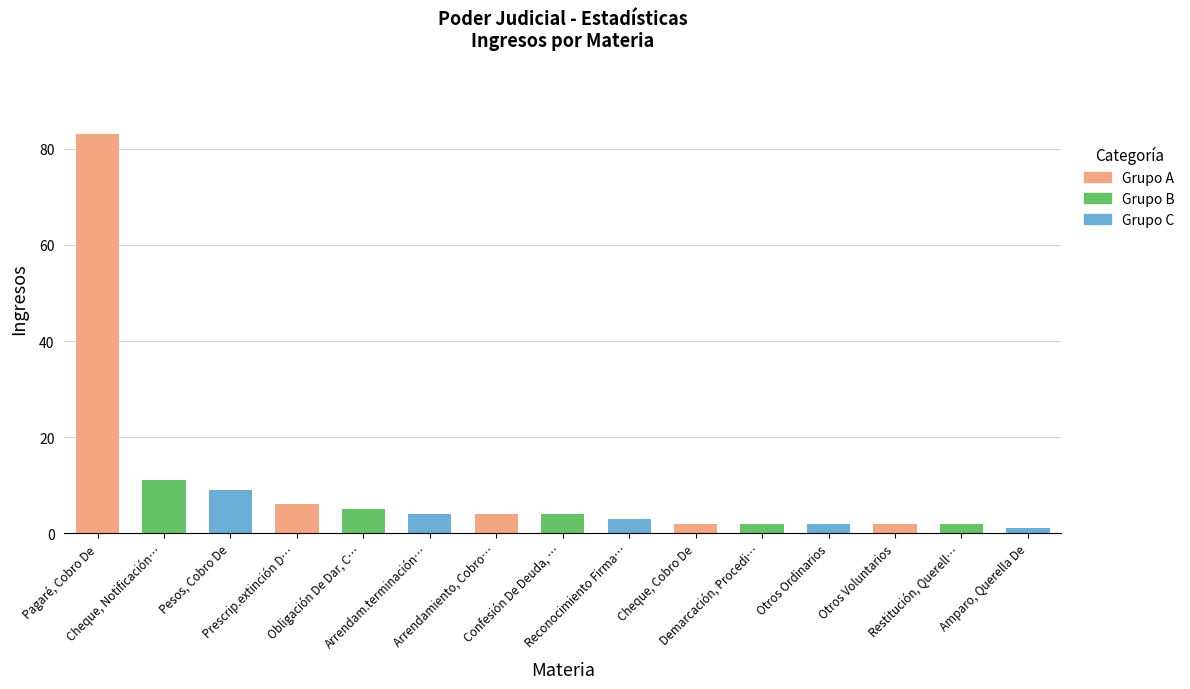

Which label corresponds to the smallest value in the chart?

Amparo, Querella De